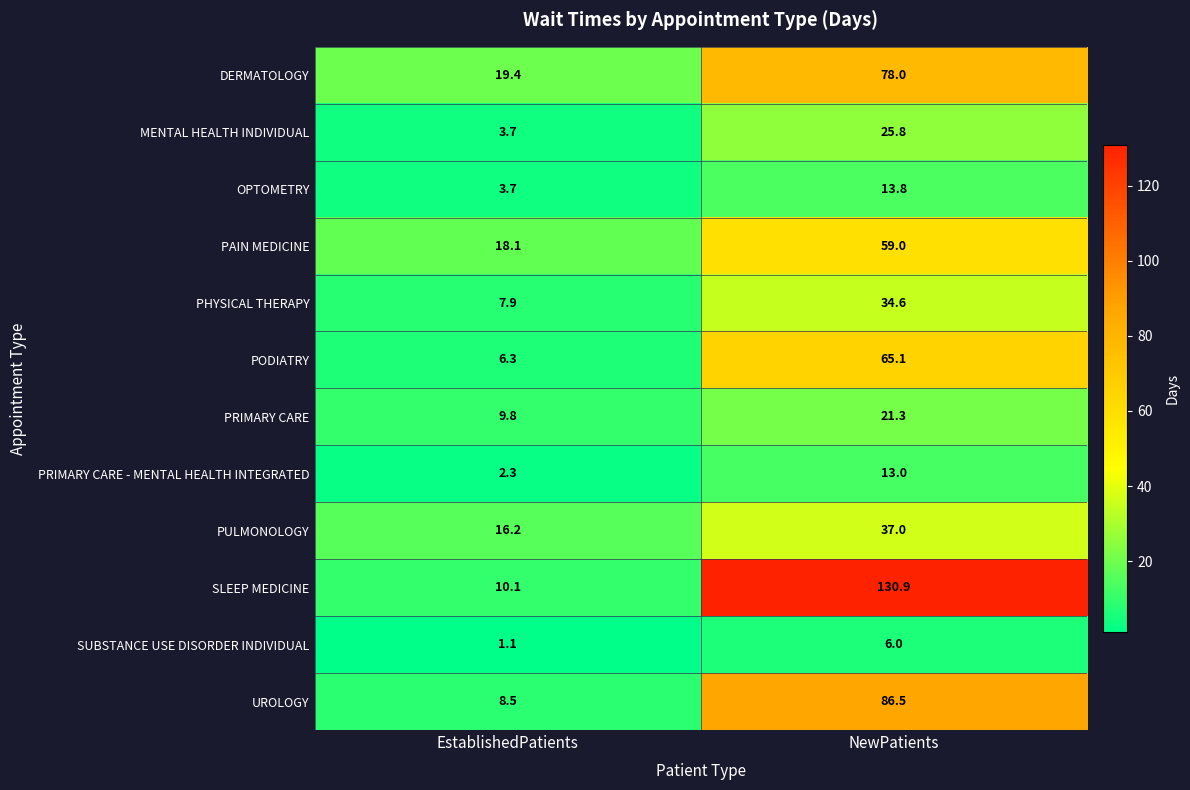

At which label does SLEEP MEDICINE reach its minimum?

EstablishedPatients